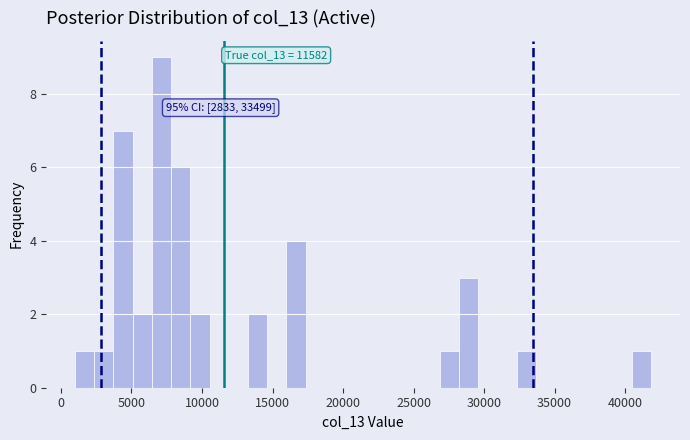

Around what value on the x-axis is the tallest bar? Give the approximate position of its centre, as read against the axis.

7000